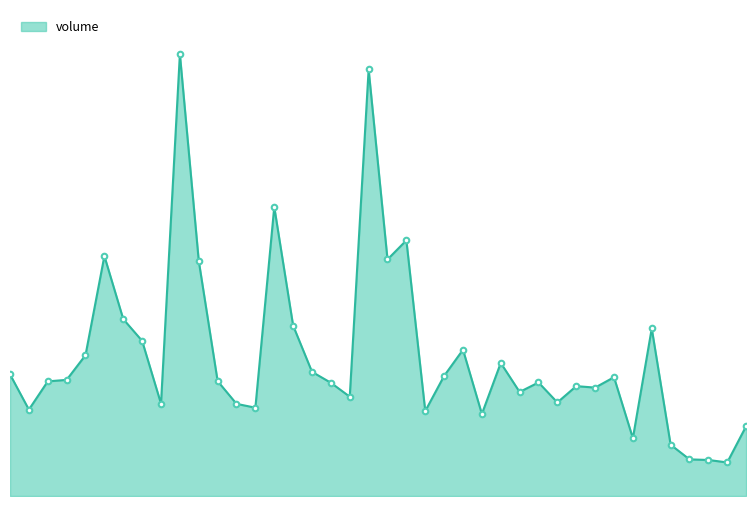

Reading left to right, transcribe all the data shown in this chart.

04:00=131297.5	04:30=93275.0	05:00=123735.4	05:30=125370.5	06:00=152012.2	06:30=259069.1	07:00=190962.1	07:30=167464.8	08:00=99643.4	08:30=477056.0	09:00=253791.6	09:30=124023.3	10:00=99477.9	10:30=95335.4	11:00=312082.4	11:30=183922.6	12:00=134035.9	12:30=122229.5	13:00=107179.8	13:30=460495.3	14:00=255344.8	14:30=275978.4	15:00=91660.0	15:30=129642.4	16:00=157910.4	16:30=88521.1	17:00=143601.6	17:30=112310.8	18:00=122550.5	18:30=100987.1	19:00=118606.0	19:30=117007.8	20:00=128225.4	20:30=62368.5	21:00=180880.7	21:30=55346.1	22:00=39544.3	22:30=38895.3	23:00=36226.4	23:30=75340.6